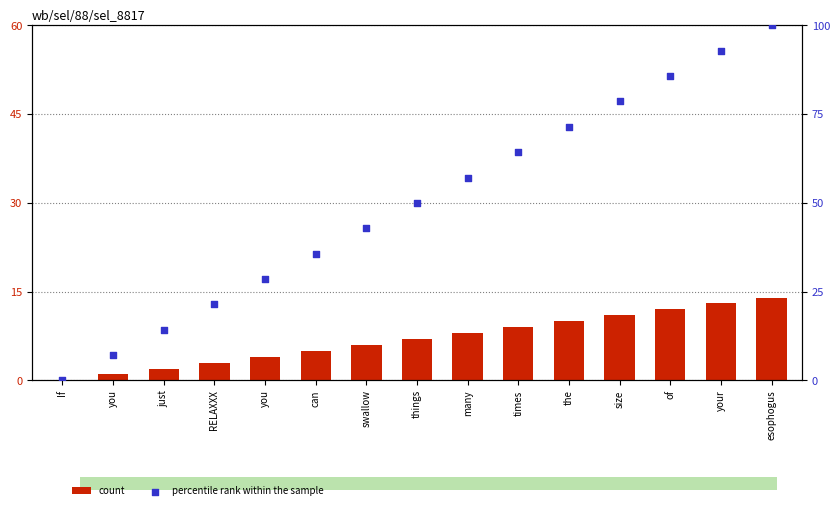

Which series contains the lowest Y value?

count